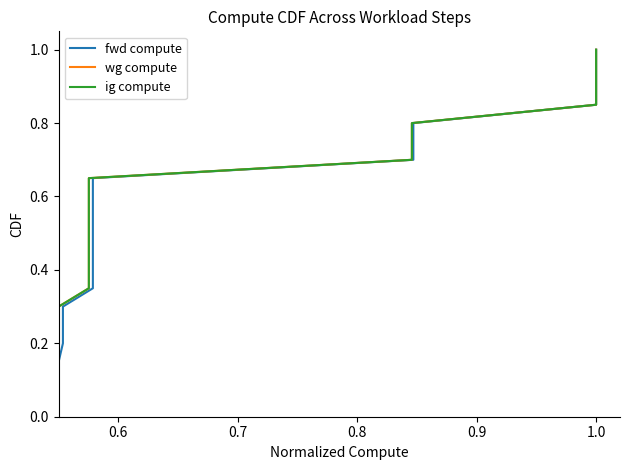

True or false: ig compute and fwd compute cross at least once.

False